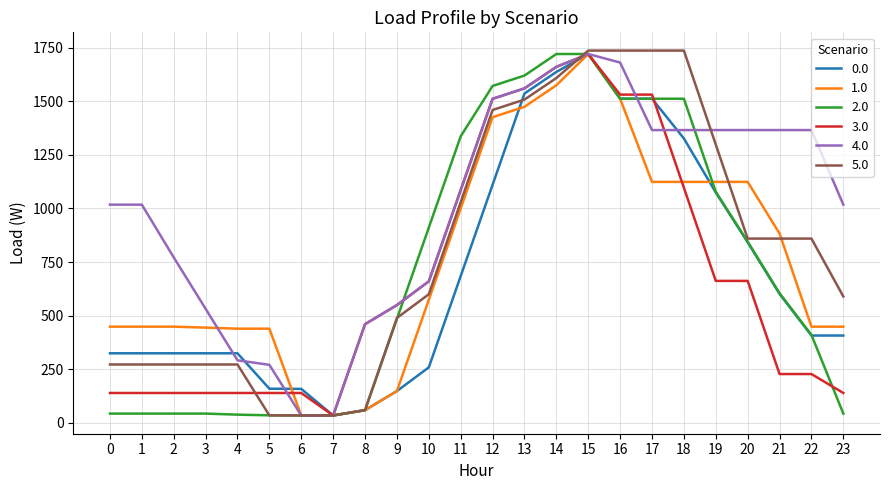

The value of 3.0 at 0 is 236.2. True or false?

False